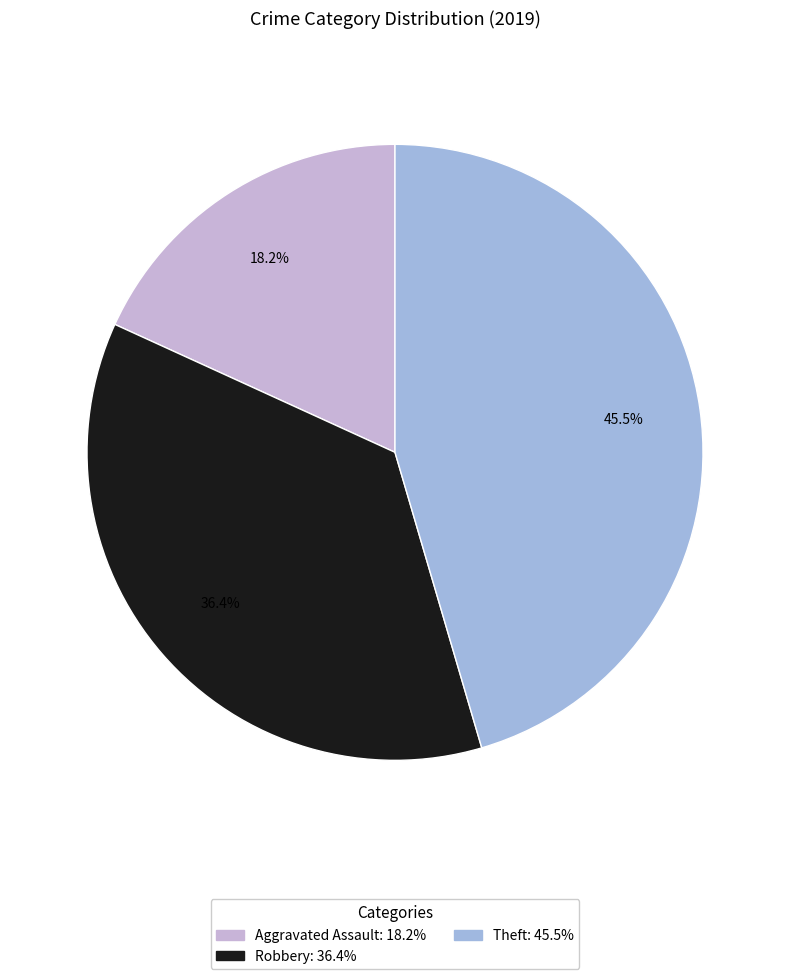

Is there a majority slice in this chart?

No